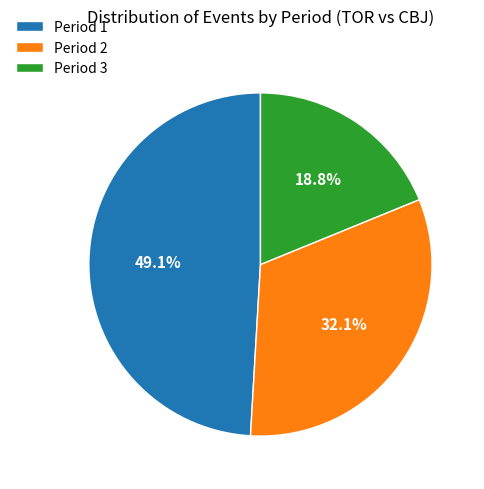

What percentage is the Period 1 slice, to the nearest percent?

49%